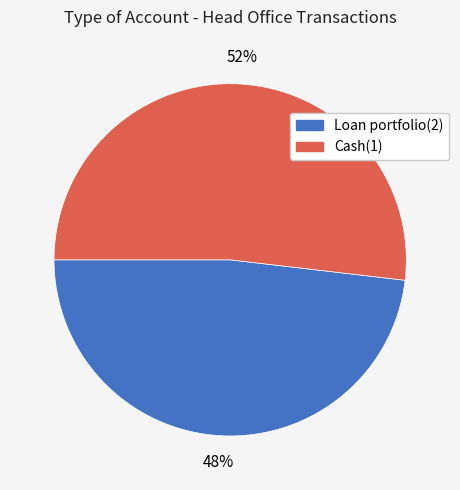

To the nearest percent, what is the difference between the Loan portfolio(2) and Cash(1) slice percentages?

4%